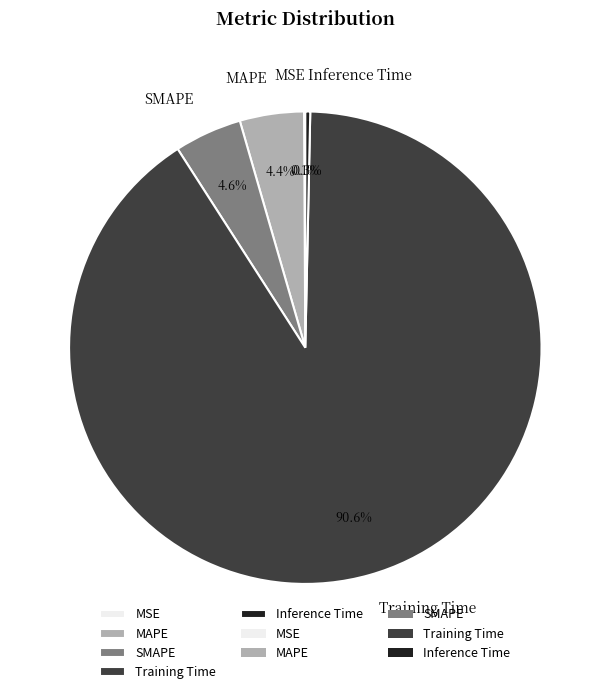

To the nearest percent, what is the difference between the MAPE and Training Time slice percentages?

86%